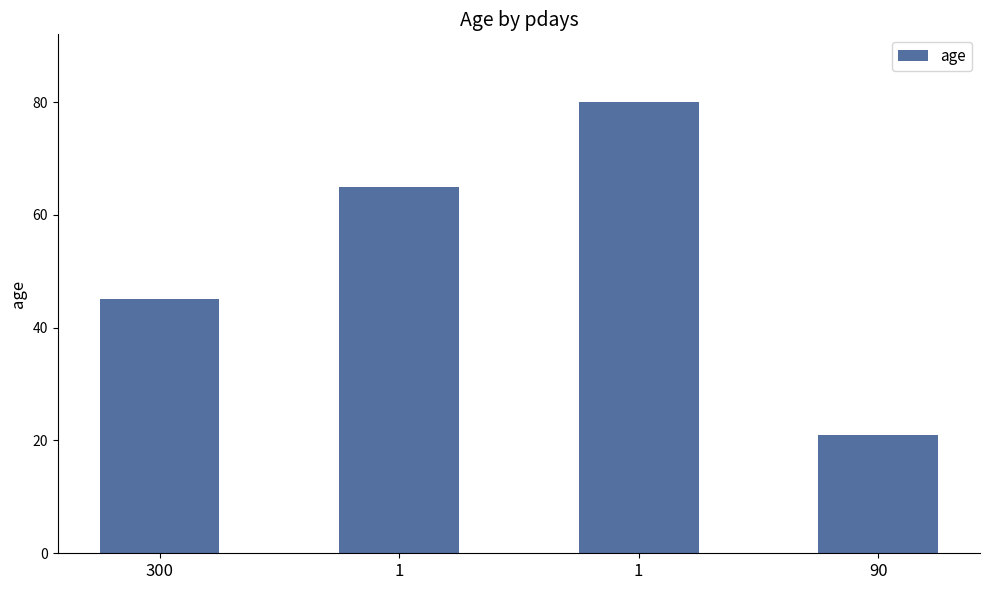

List the labels in order of value, largest first.

1, 1, 300, 90